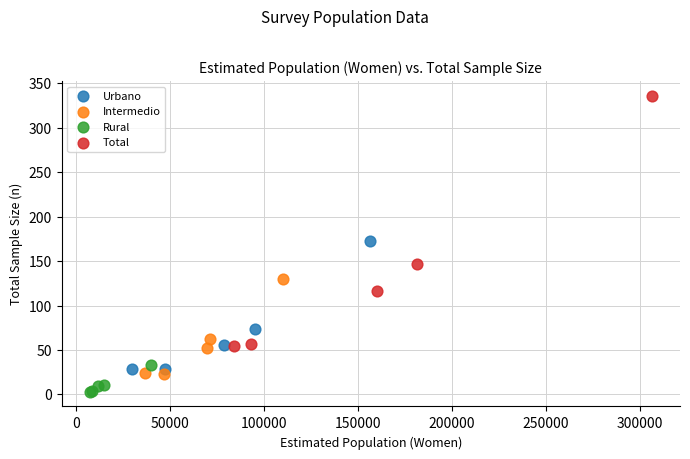

Which series contains the highest Y value?

Total